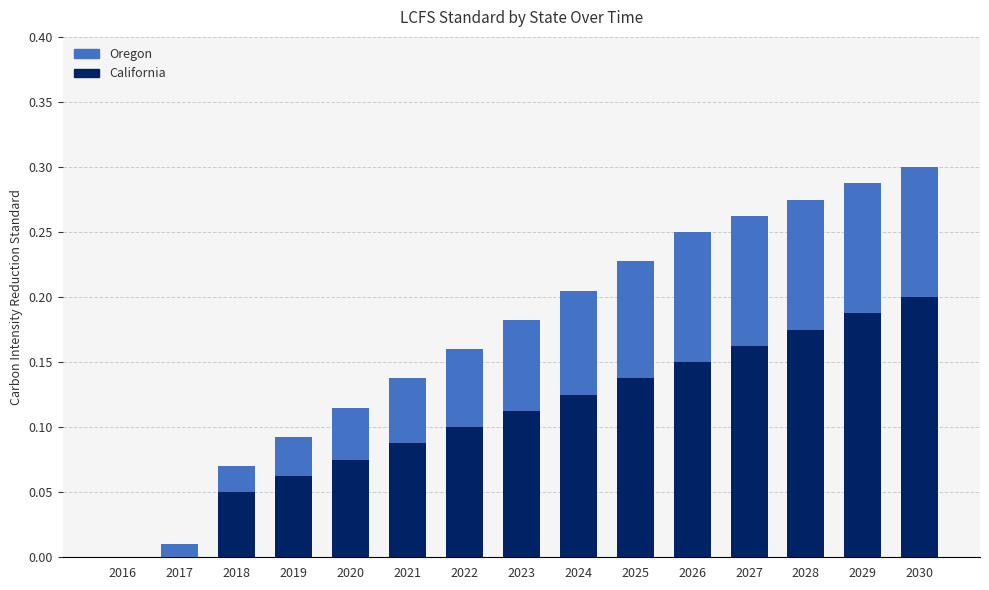

At which category is the sum across all series the highest?

2030